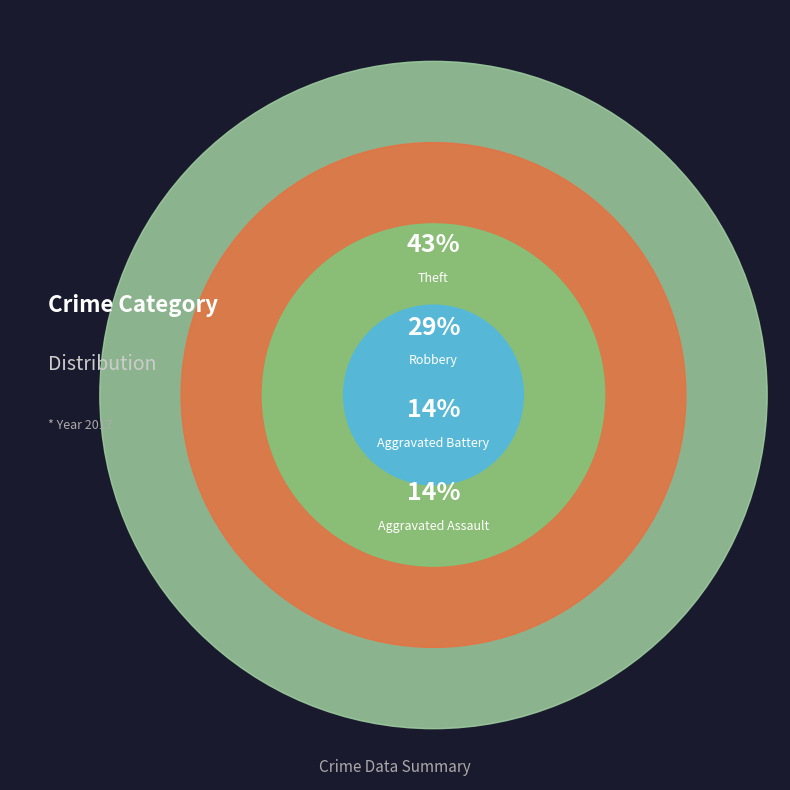

Is the sum of Theft and Aggravated Assault greater than half?

Yes